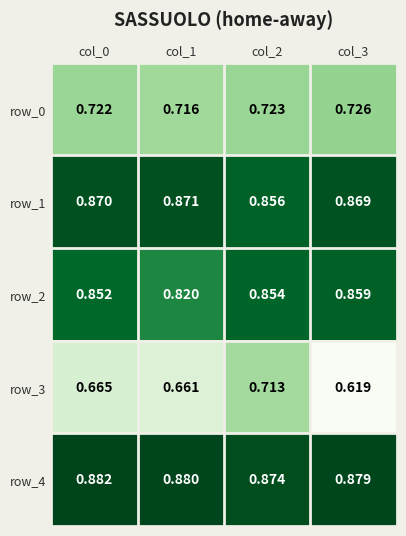

Rank the series at col_1 from lowest to highest value.

row_3, row_0, row_2, row_1, row_4